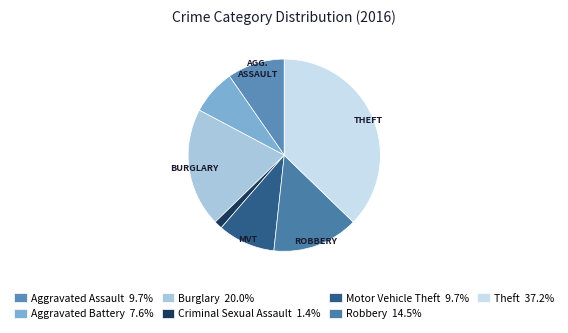

True or false: Theft accounts for 23% of the total.

False